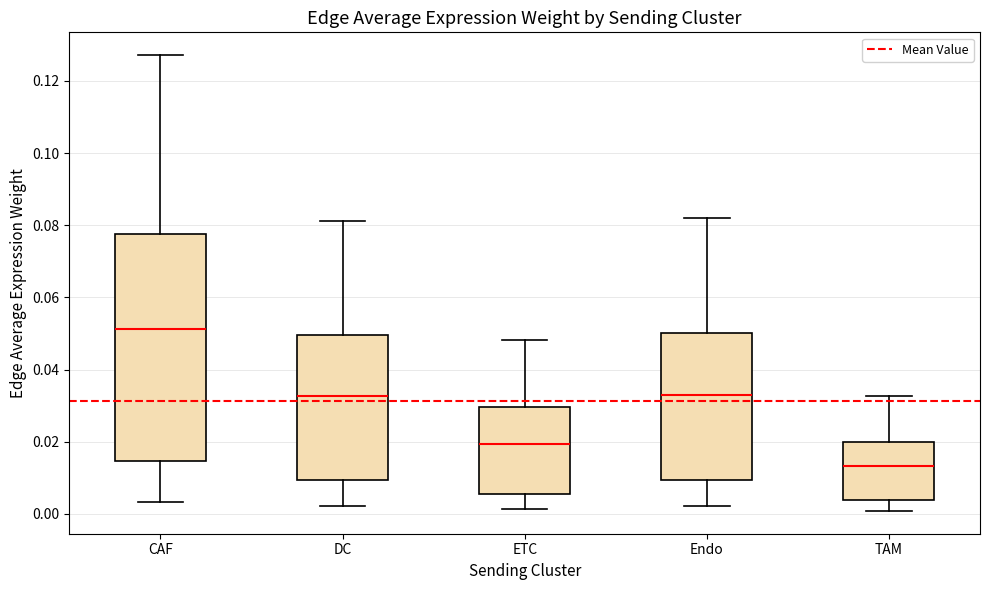

Which box is the tallest, from its lower edge to its upper edge?

CAF